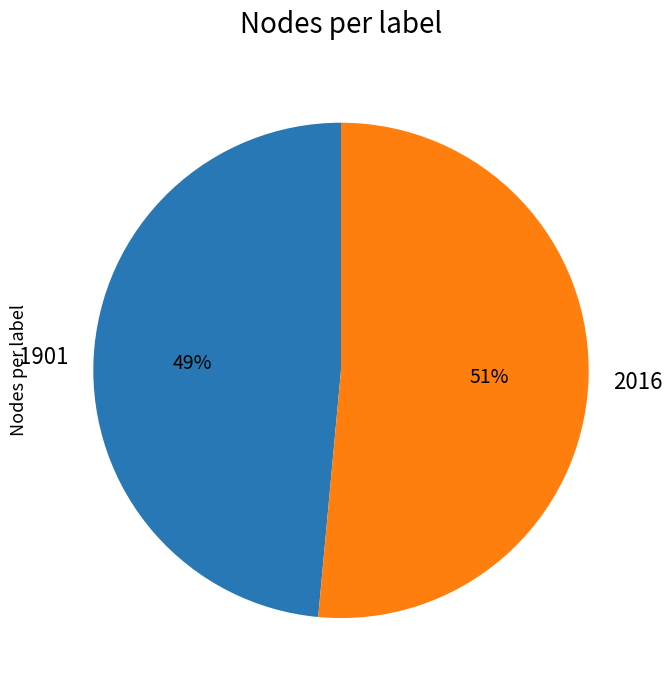

To the nearest percent, what is the average slice percentage?

50%